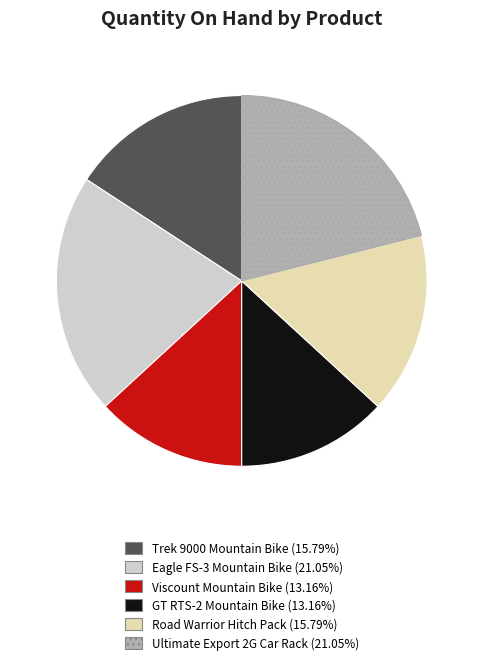

Between Ultimate Export 2G Car Rack and Trek 9000 Mountain Bike, which is larger?

Ultimate Export 2G Car Rack